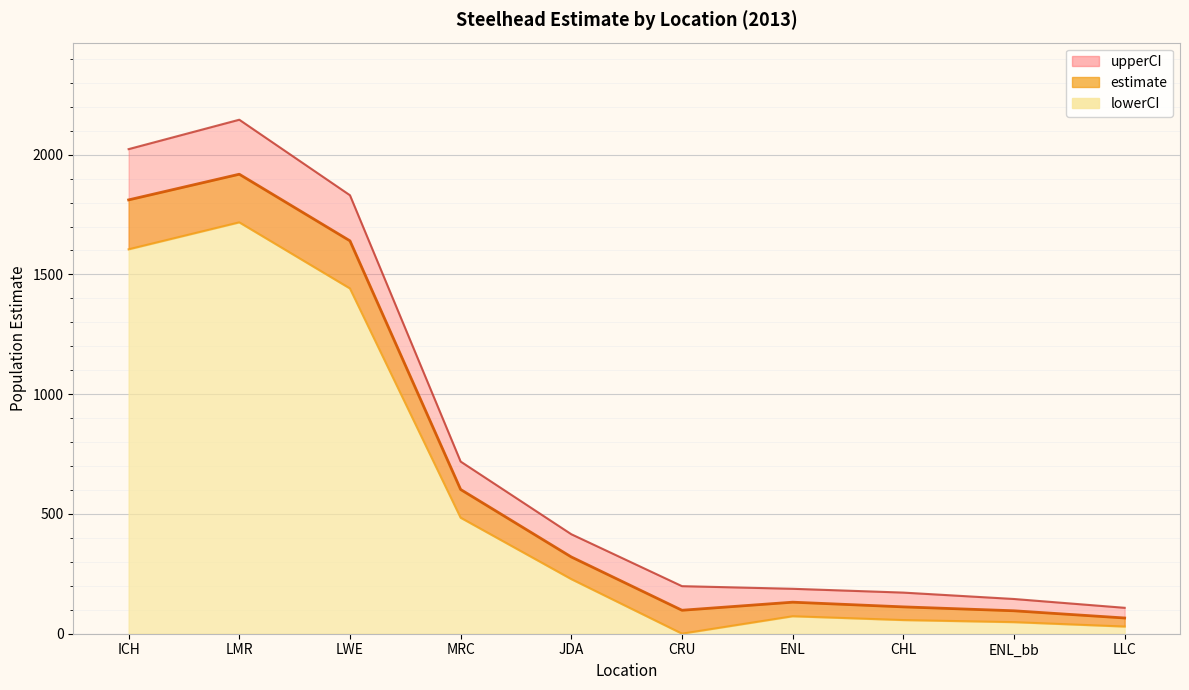

What is the value of the estimate point at the 7th from the left?

131.7